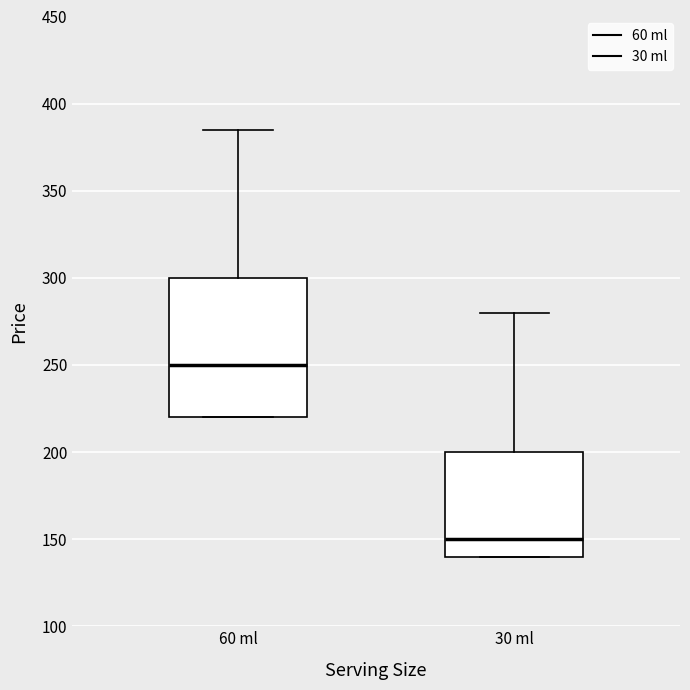

Reading left to right, read every box against the y-axis: the position of its median line, the range the box covers, and the ends of its whiskers. The values are not printed on the chart, so give them approximately, as read against the axis.

60 ml: median 250, box 220 to 300, whiskers 220 to 385
30 ml: median 150, box 140 to 200, whiskers 140 to 280